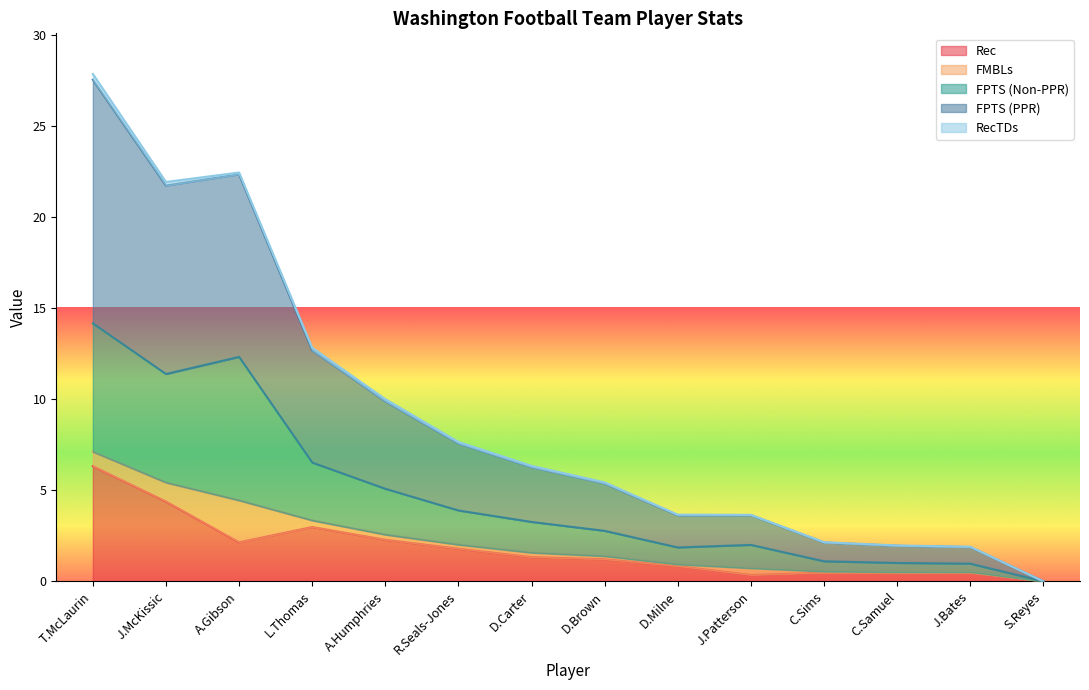

Which has a higher value, C.Samuel or S.Reyes?

C.Samuel